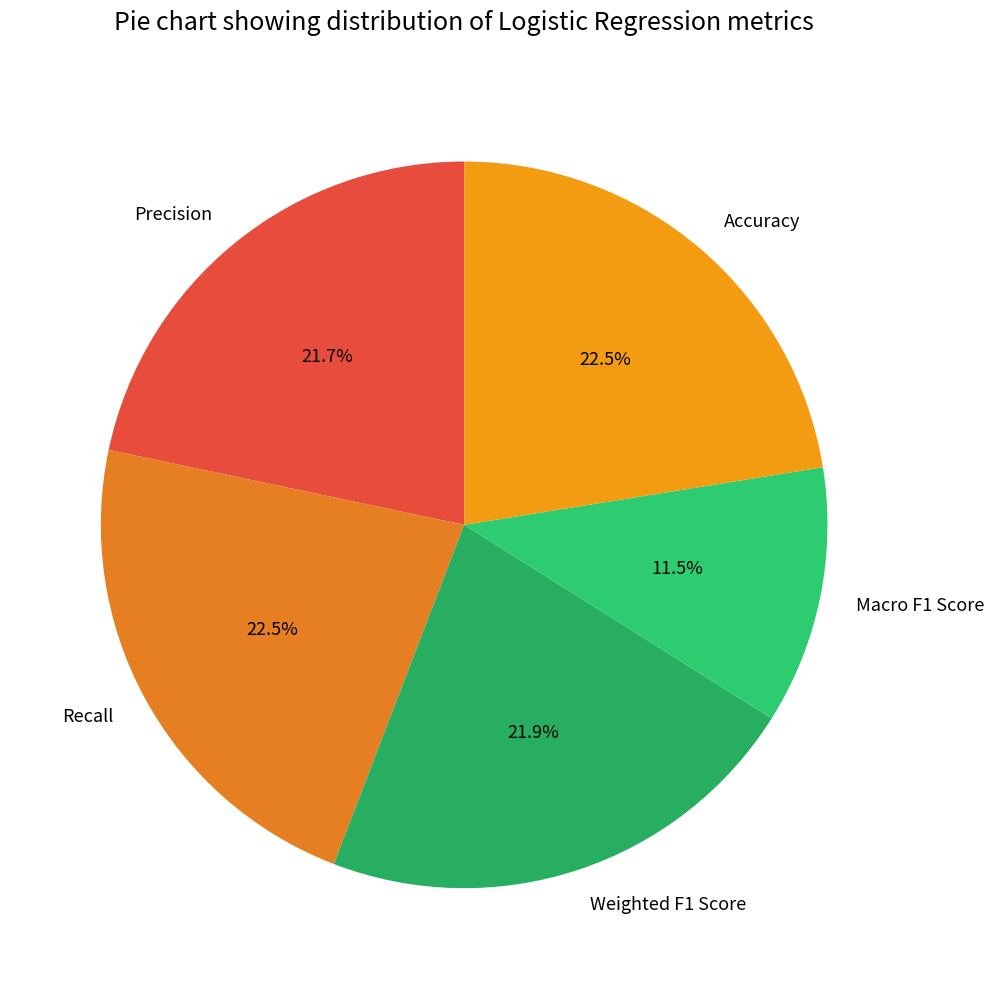

How many segments does this pie chart have?

5